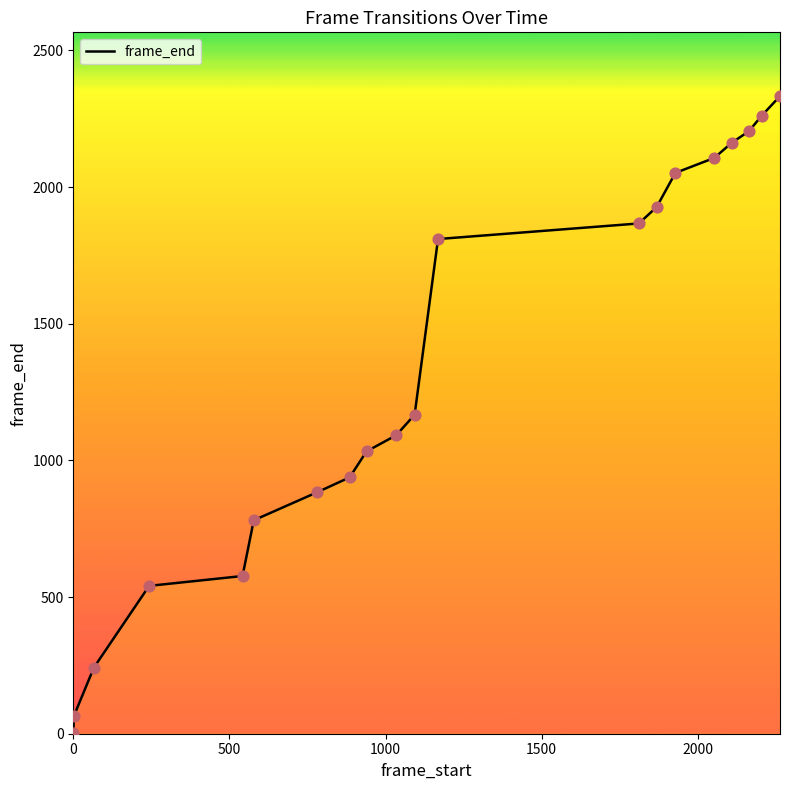

What is the difference between the maximum and minimum values?

2332